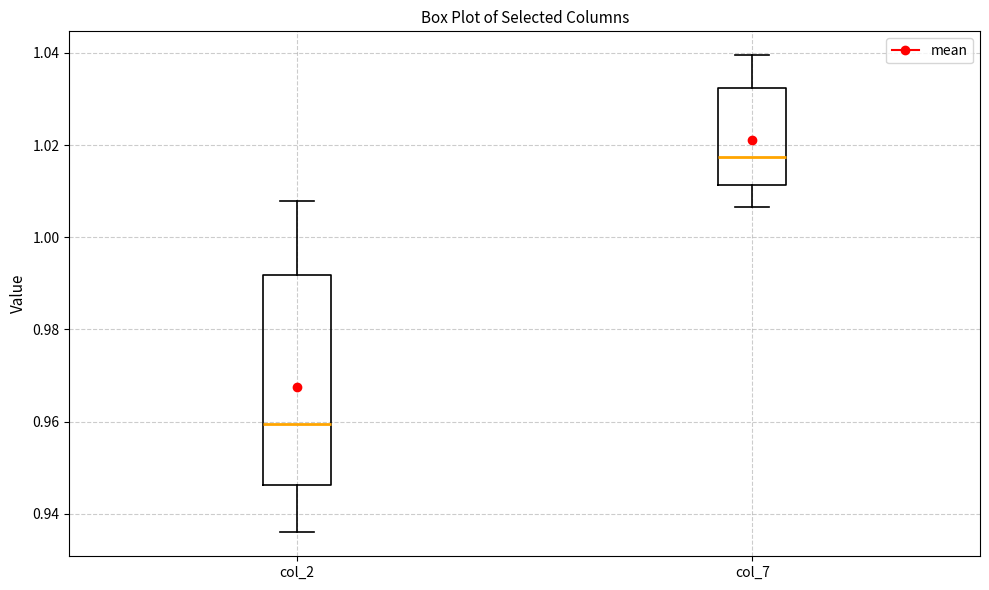

Which box has the highest median line?

col_7